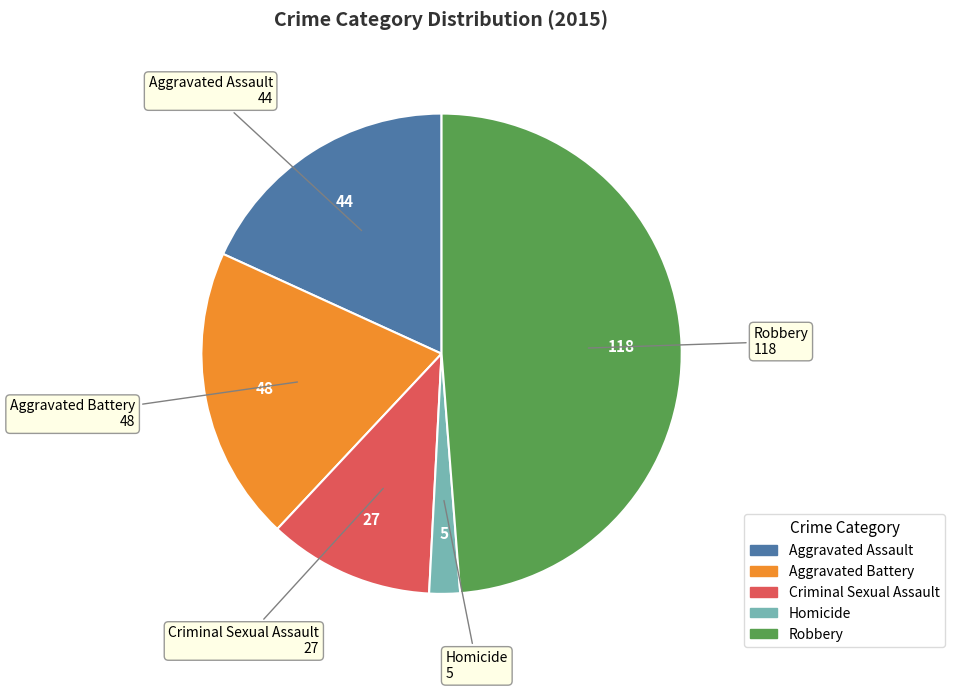

Do Aggravated Assault and Aggravated Battery together represent more than half of the pie?

No